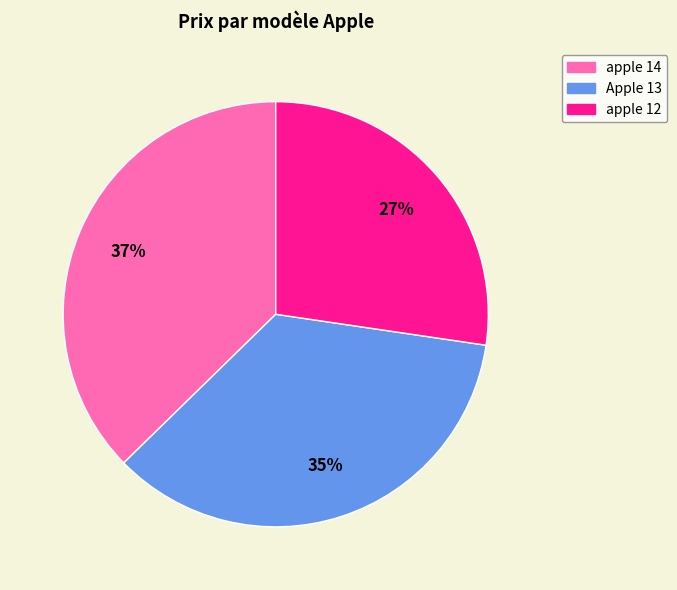

Combined, do apple 12 and Apple 13 account for over 50%?

Yes